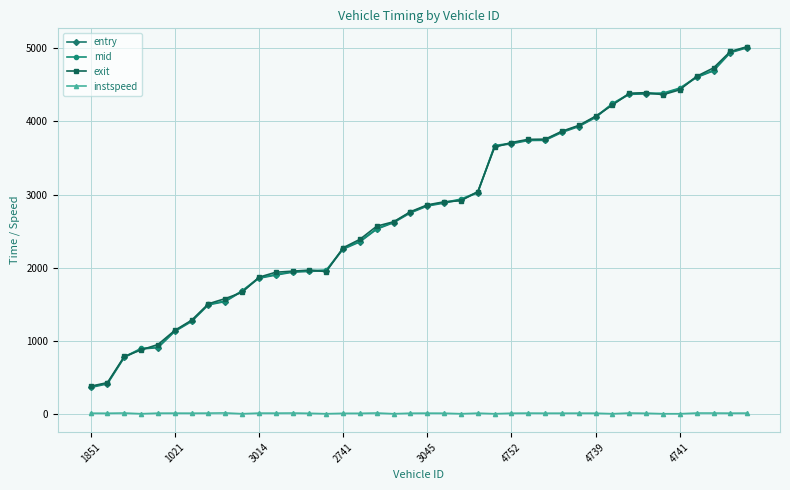

What is the value of the exit point at the 35th from the left?

4364.2